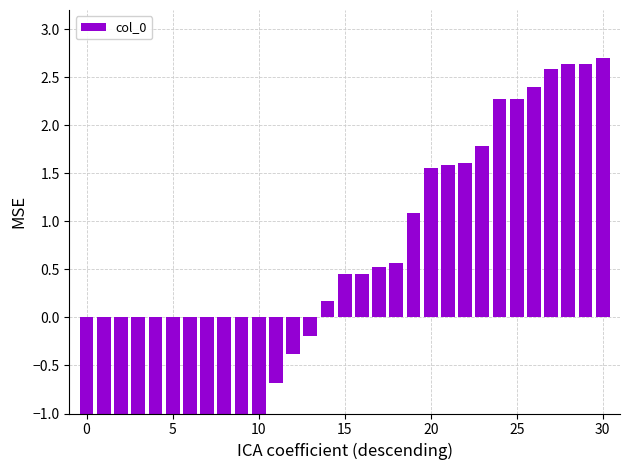

Is it true that the value at 24 is 0.9?

False